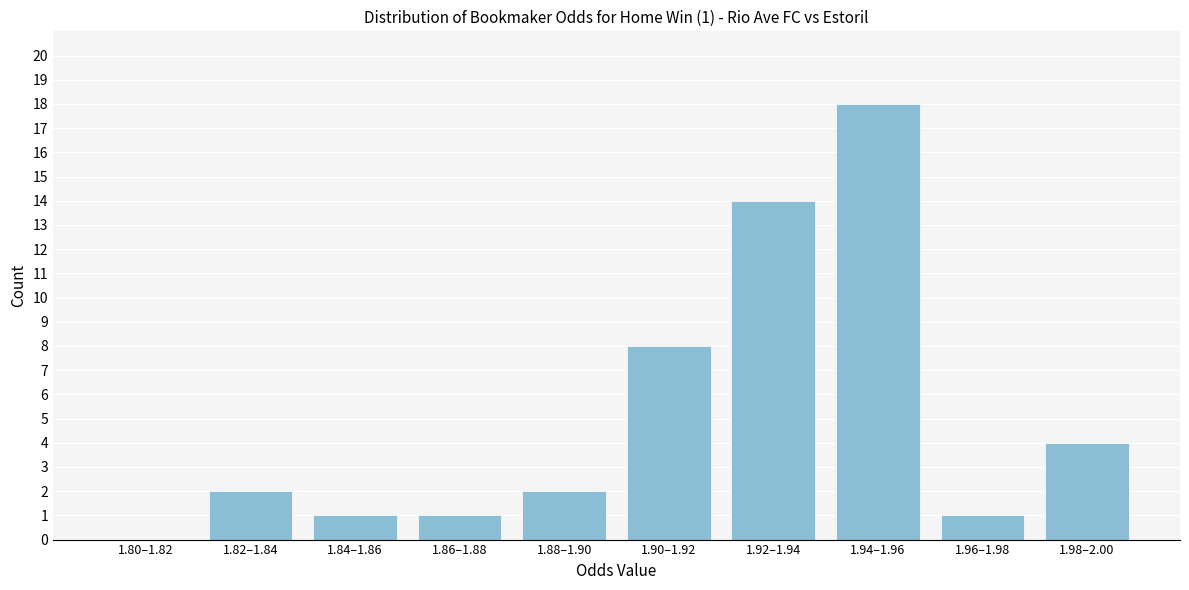

Reading left to right, extract all data points from this chart.

1.80–1.82=0	1.82–1.84=2	1.84–1.86=1	1.86–1.88=1	1.88–1.90=2	1.90–1.92=8	1.92–1.94=14	1.94–1.96=18	1.96–1.98=1	1.98–2.00=4